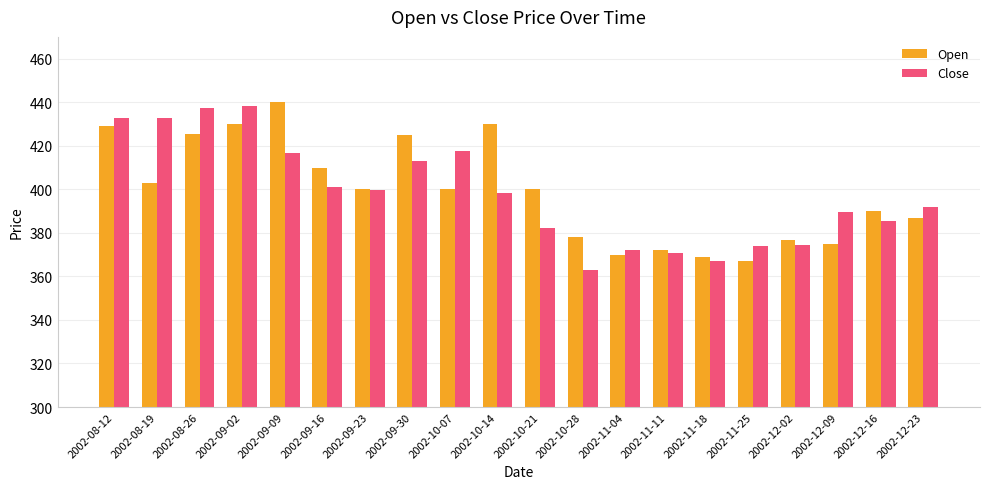

Which series changed the most between 2002-08-19 and 2002-09-16?

Close